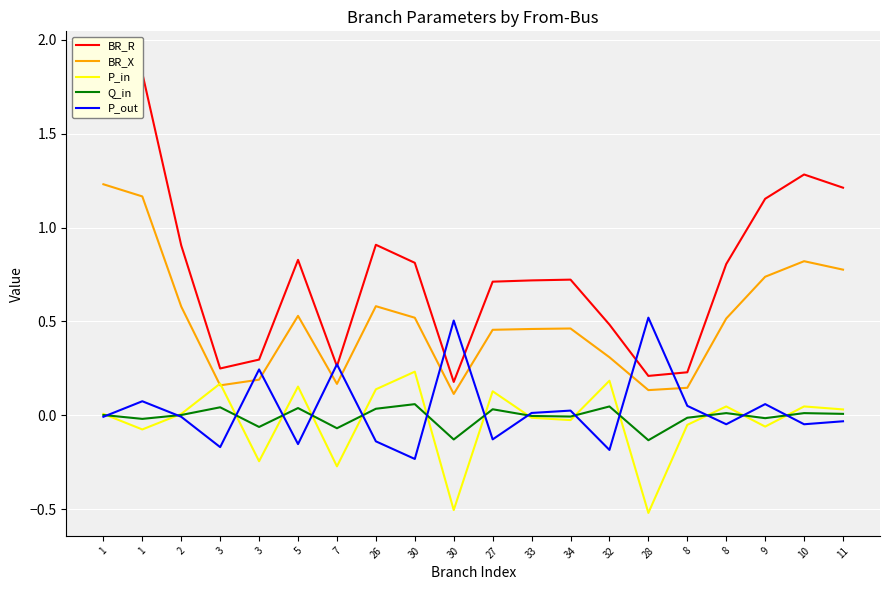

Which series changed the most between 8 and 11?

BR_R